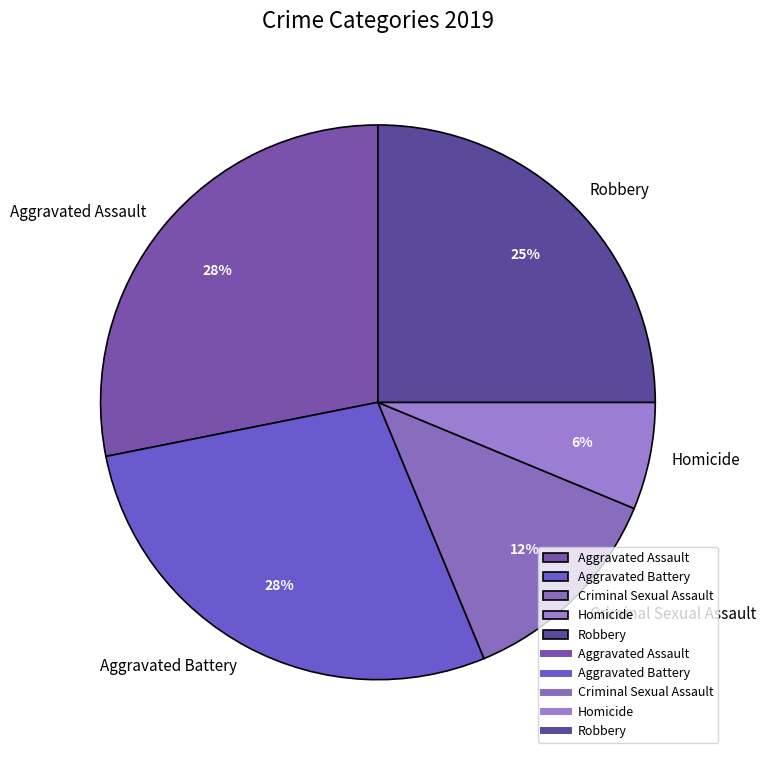

True or false: Aggravated Assault accounts for 34% of the total.

False